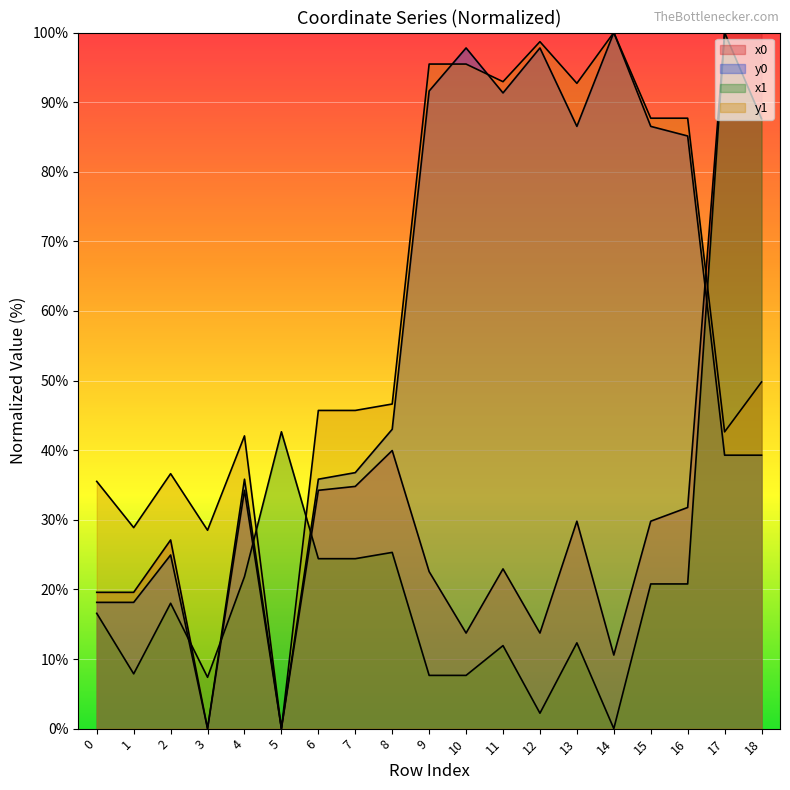

Reading right to left, what are all the values shown in this chart?

x0: 18=100.0	17=100.0	16=31.8	15=29.8	14=10.6	13=29.8	12=13.7	11=22.9	10=13.7	9=22.6	8=40.0	7=34.8	6=34.2	5=0.0	4=34.2	3=0.0	2=27.1	1=19.6	0=19.6
y0: 18=39.3	17=39.3	16=85.1	15=86.5	14=100.0	13=86.5	12=97.8	11=91.3	10=97.8	9=91.6	8=43.0	7=36.8	6=35.8	5=0.0	4=35.8	3=0.0	2=24.9	1=18.1	0=18.1
x1: 18=87.6	17=100.0	16=20.8	15=20.8	14=0.0	13=12.3	12=2.2	11=11.9	10=7.6	9=7.6	8=25.3	7=24.4	6=24.4	5=42.6	4=21.8	3=7.4	2=18.0	1=7.9	0=16.6
y1: 18=49.8	17=42.6	16=87.7	15=87.7	14=100.0	13=92.7	12=98.7	11=92.9	10=95.5	9=95.5	8=46.6	7=45.7	6=45.7	5=0.0	4=42.1	3=28.5	2=36.6	1=28.9	0=35.5